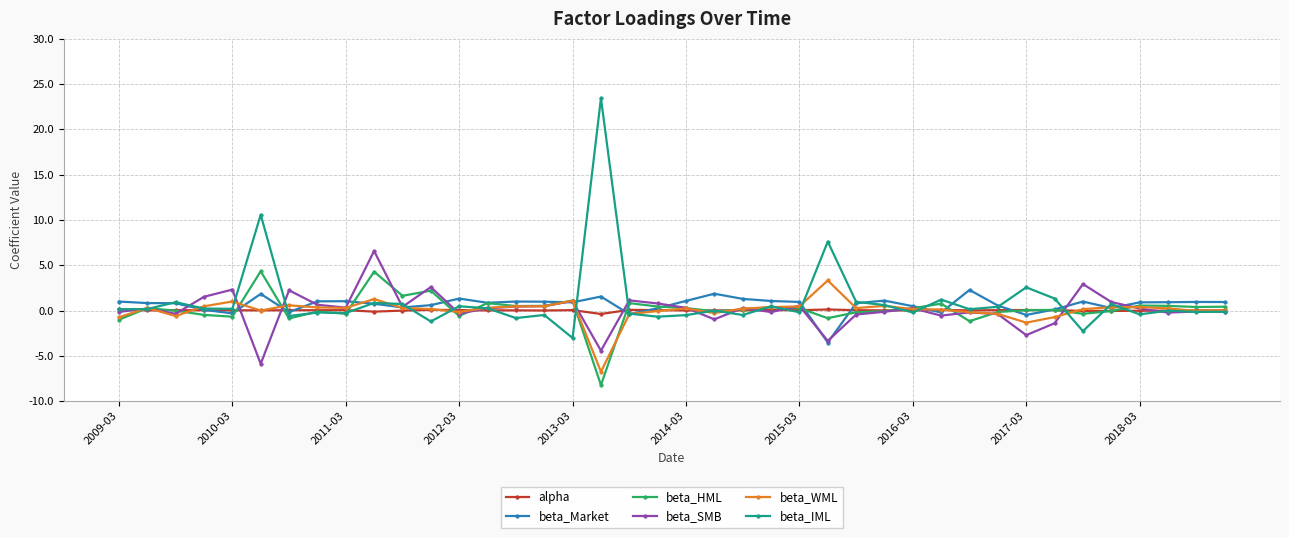

At how many categories does at least one series exceed 6?

4